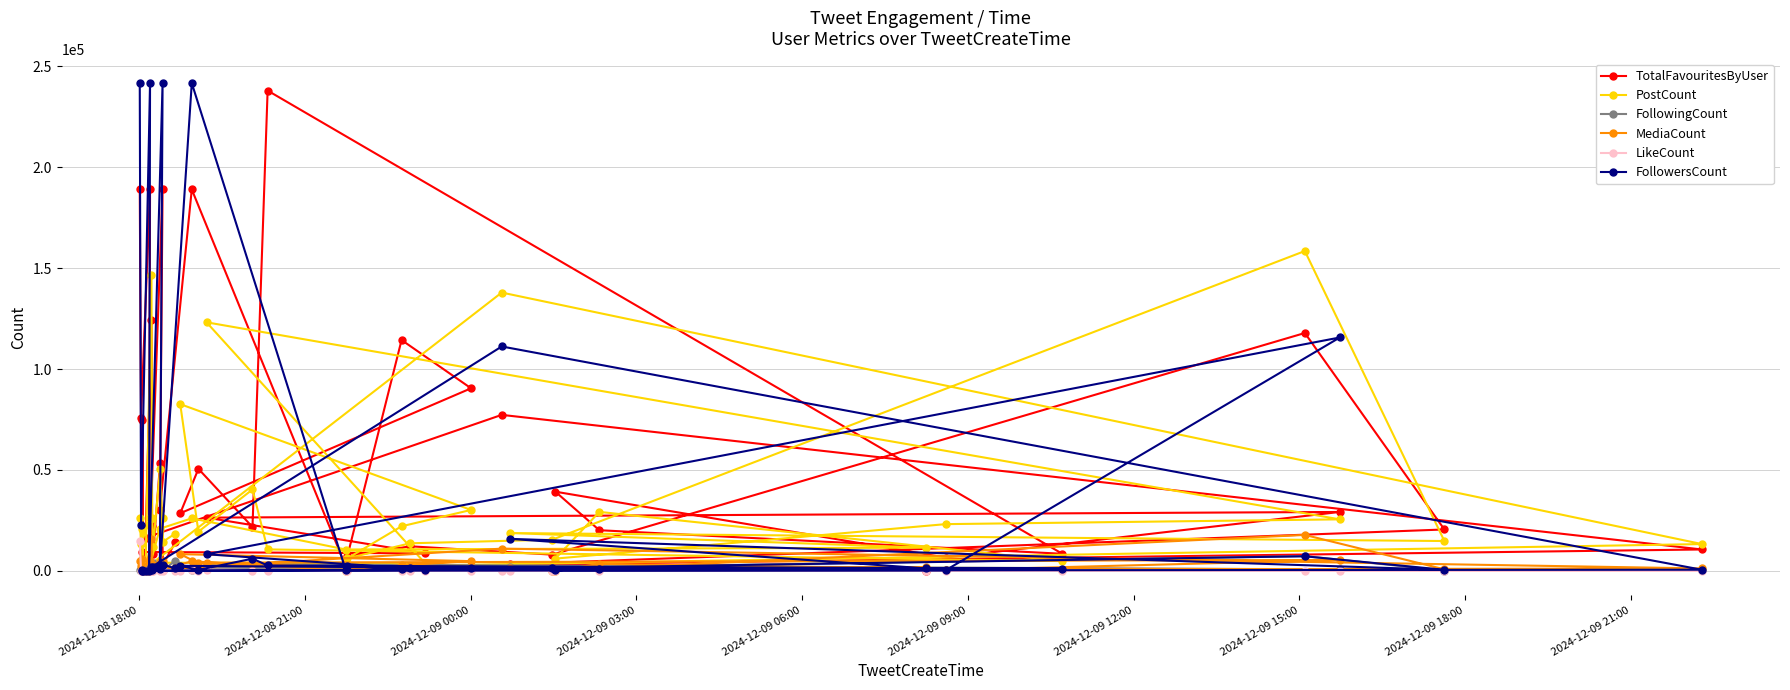

At how many categories does at least one series exceed 213028?

5